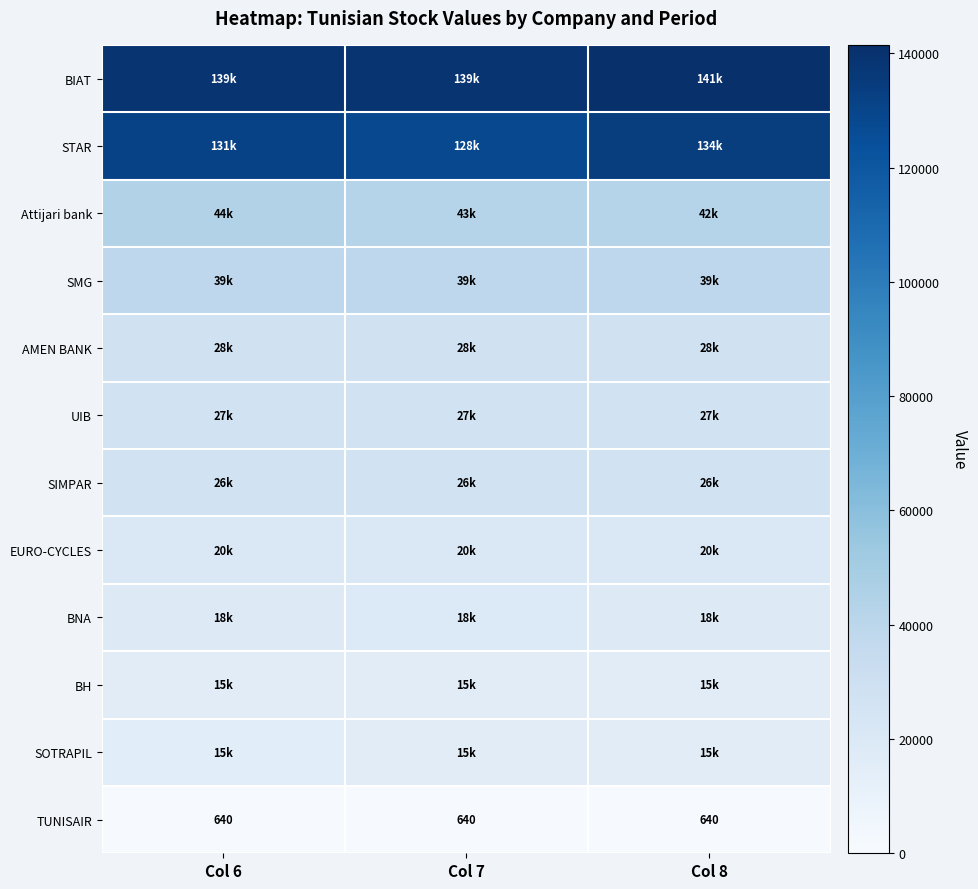

What is the average value of the TUNISAIR series?

640